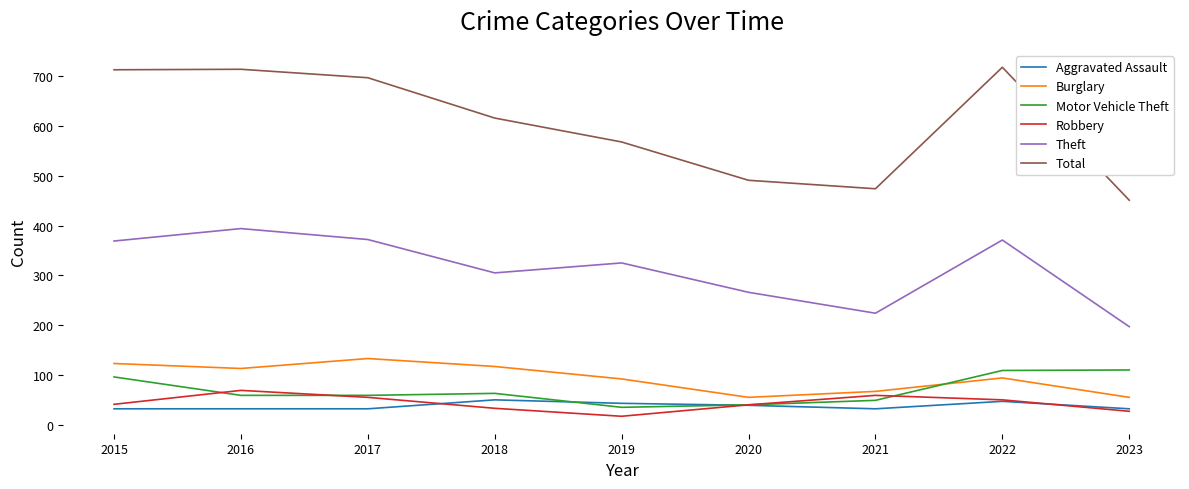

The value of Theft at 2019 is 198. True or false?

False